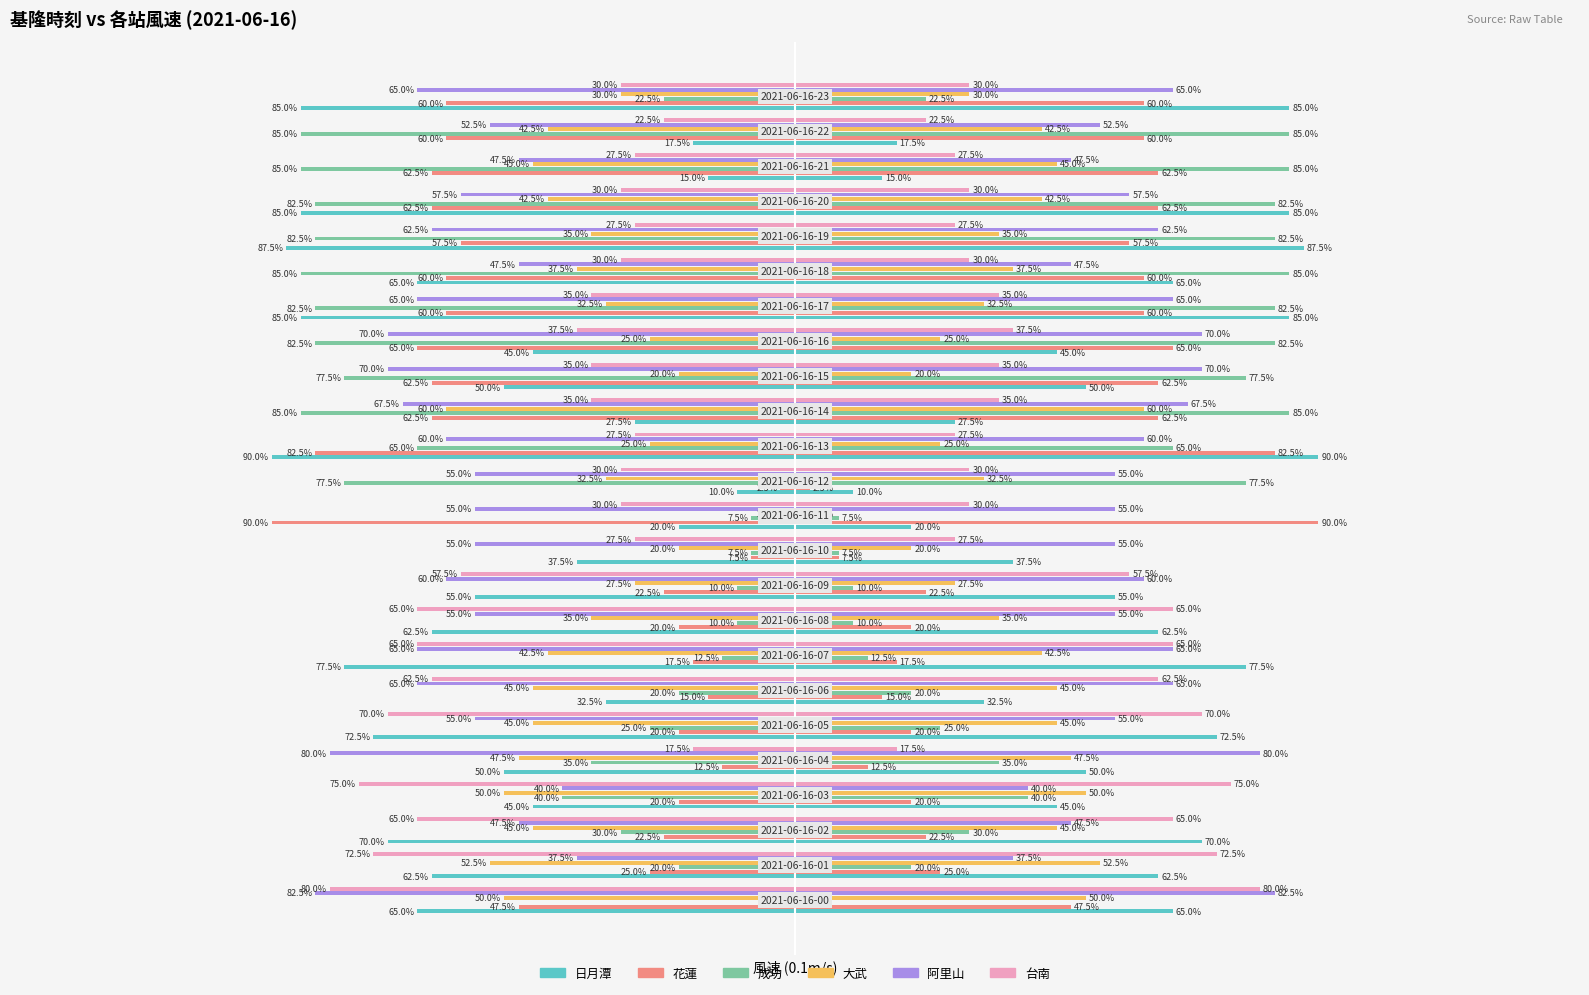

Reading right to left, extract all data points from this chart.

日月潭: -340	-70	-60	-340	-350	-260	-340	-180	-200	-110	-360	-40	-80	-150	-220	-250	-310	-130	-290	-200	-180	-280	-250	-260
花蓮: -240	-240	-250	-250	-230	-240	-240	-260	-250	-250	-330	-10	-360	-30	-90	-80	-70	-60	-80	-50	-80	-90	-100	-190
成功: -90	-340	-340	-330	-330	-340	-330	-330	-310	-340	-260	-310	-30	-30	-40	-40	-50	-80	-100	-140	-160	-120	-80	0
大武: -120	-170	-180	-170	-140	-150	-130	-100	-80	-240	-100	-130	-10	-80	-110	-140	-170	-180	-180	-190	-200	-180	-210	-200
阿里山: -260	-210	-190	-230	-250	-190	-260	-280	-280	-270	-240	-220	-220	-220	-240	-220	-260	-260	-220	-320	-160	-190	-150	-330
台南: -120	-90	-110	-120	-110	-120	-140	-150	-140	-140	-110	-120	-120	-110	-230	-260	-260	-250	-280	-70	-300	-260	-290	-320